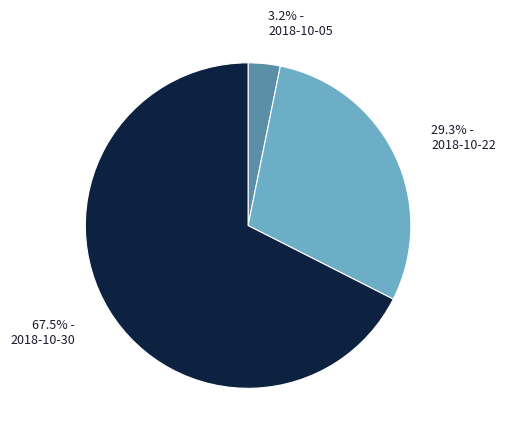

Rank the categories by value from highest to lowest.

2018-10-30, 2018-10-22, 2018-10-05